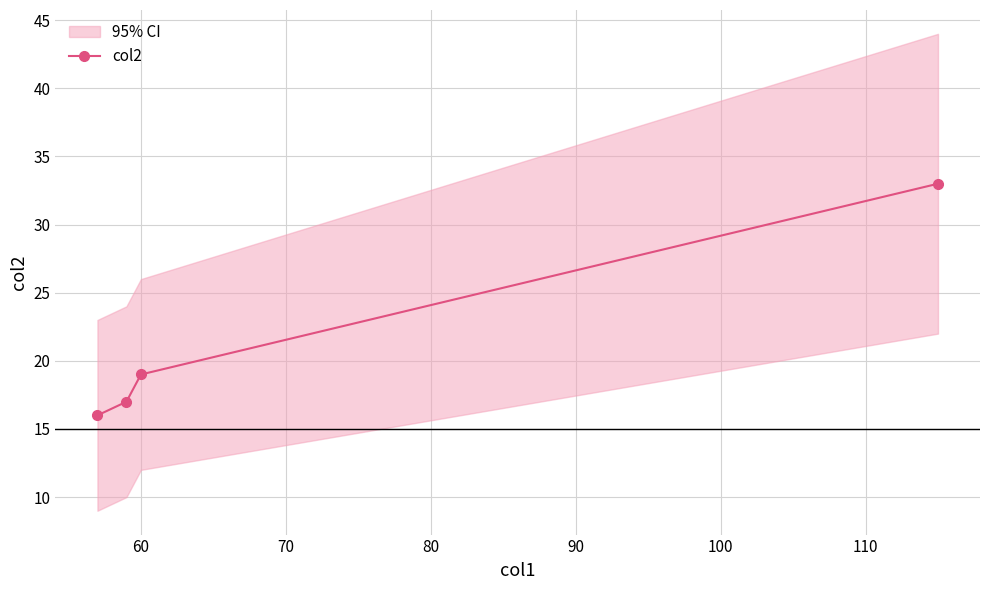

What is the maximum value for col2?

33